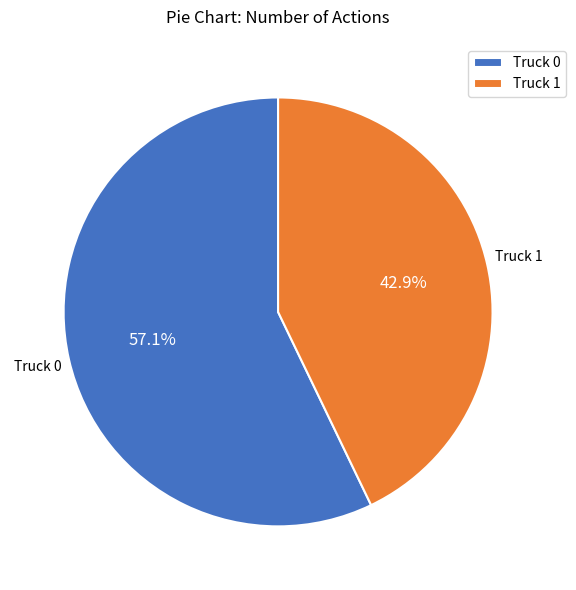

Is there a majority slice in this chart?

Yes